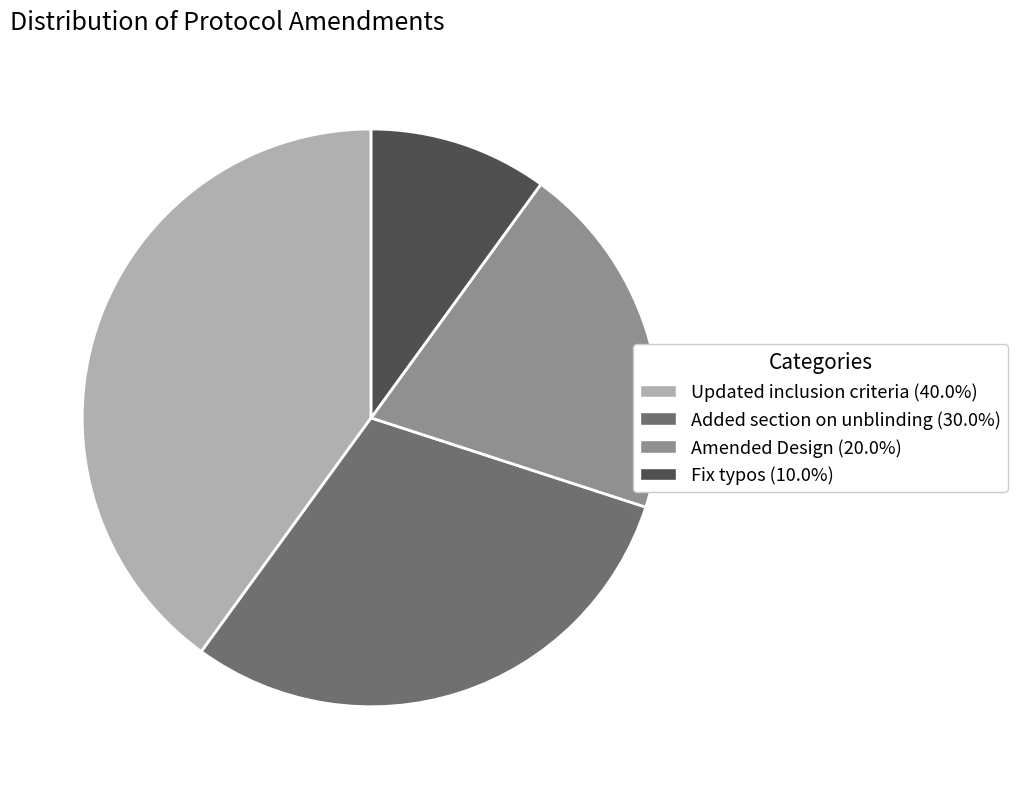

Combined, do Added section on unblinding (30.0%) and Fix typos (10.0%) account for over 50%?

No